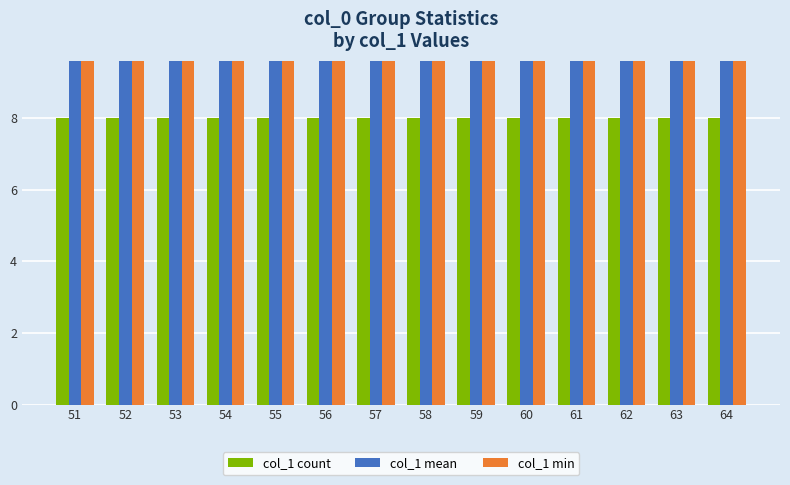

List the series in order of their overall mean, highest first.

col_1 mean, col_1 min, col_1 count